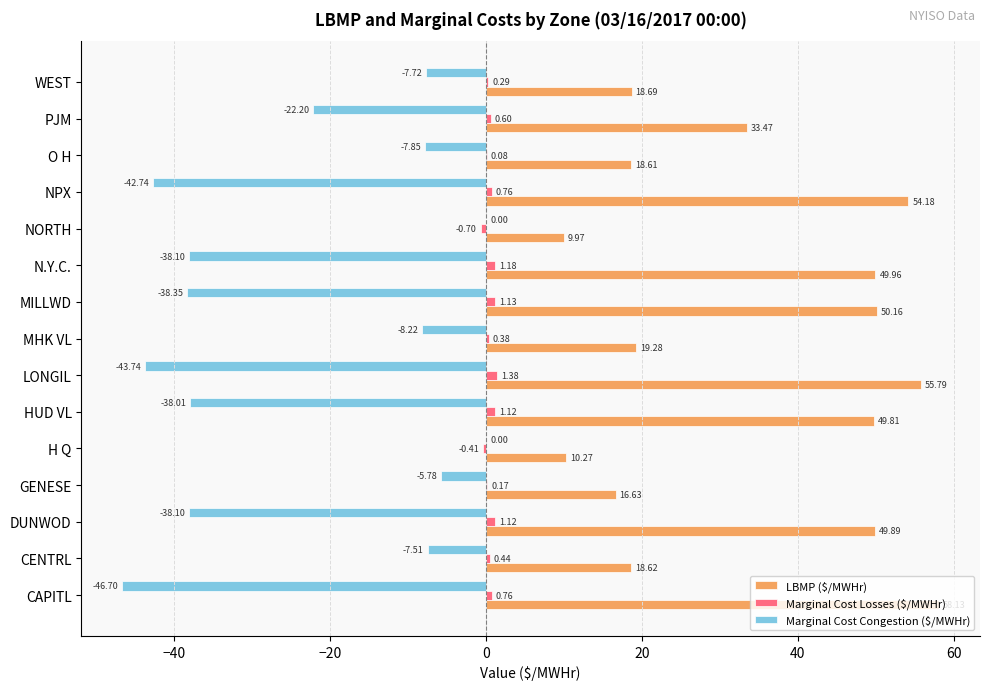

At which label is Marginal Cost Losses ($/MWHr) closest to 0?

O H